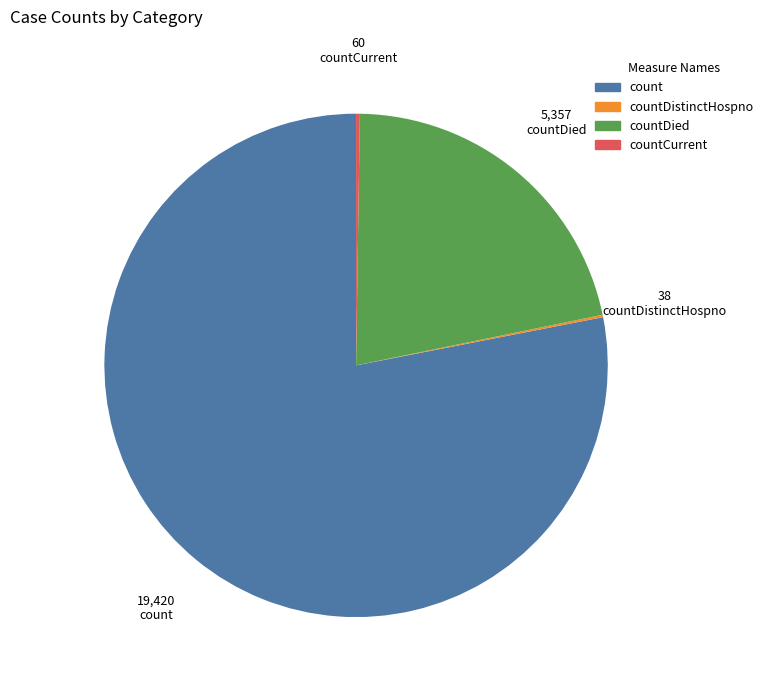

Which slice is the largest?

count